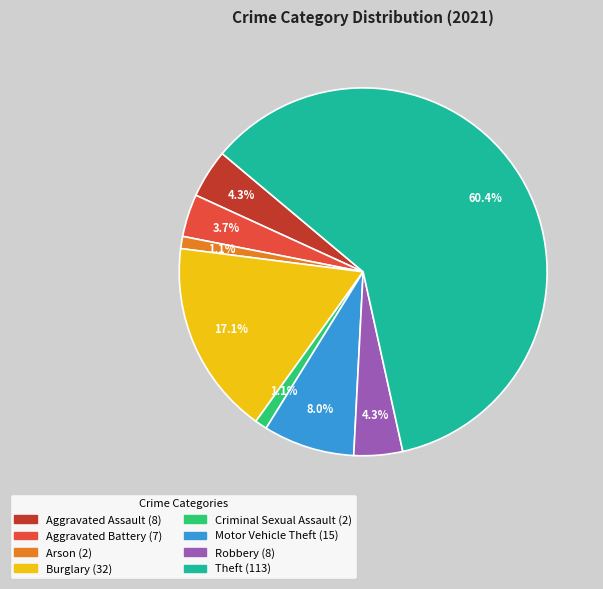

Which has a higher value, Arson or Burglary?

Burglary